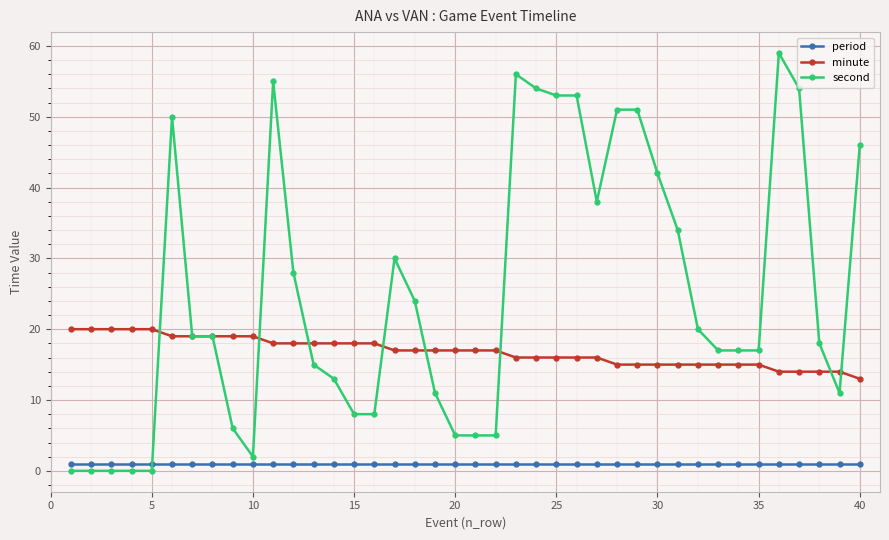

Which series has the largest range (max minus min)?

second